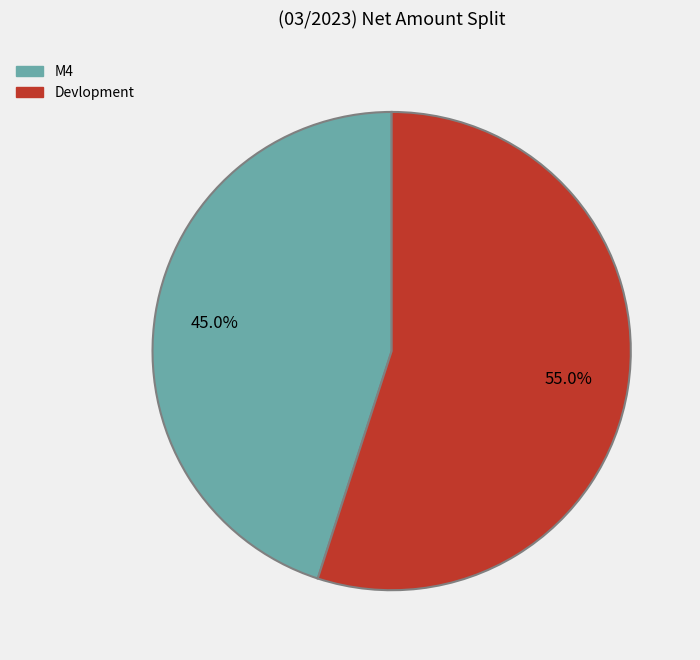

True or false: M4 accounts for 45% of the total.

True